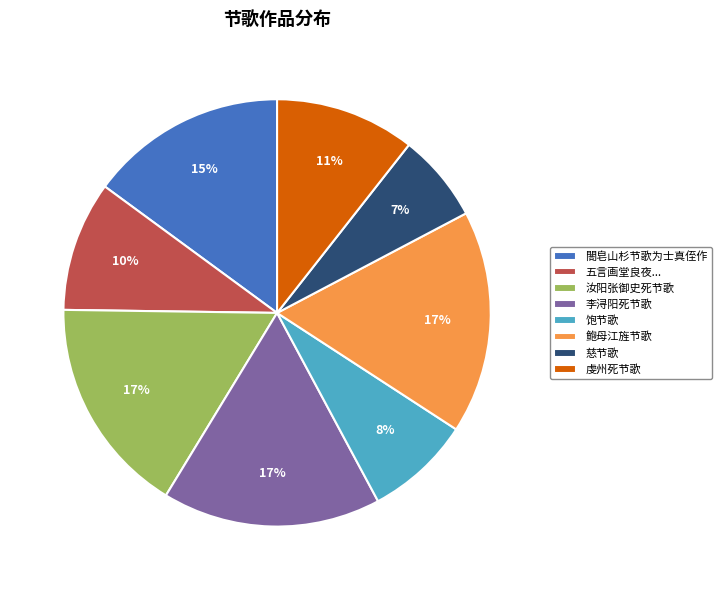

How many segments does this pie chart have?

8